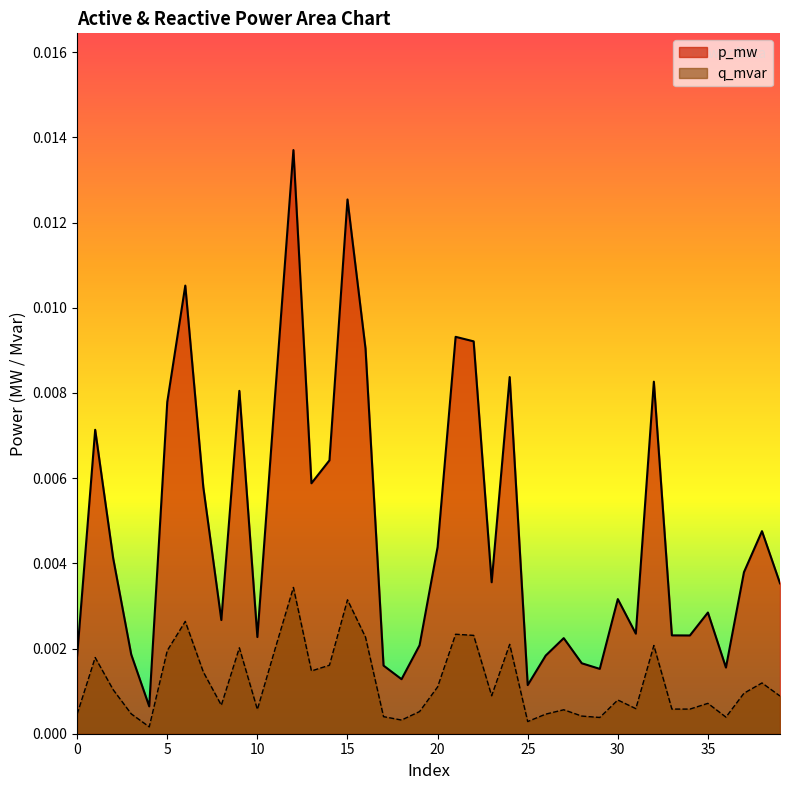

How many distinct data groups are displayed?

2